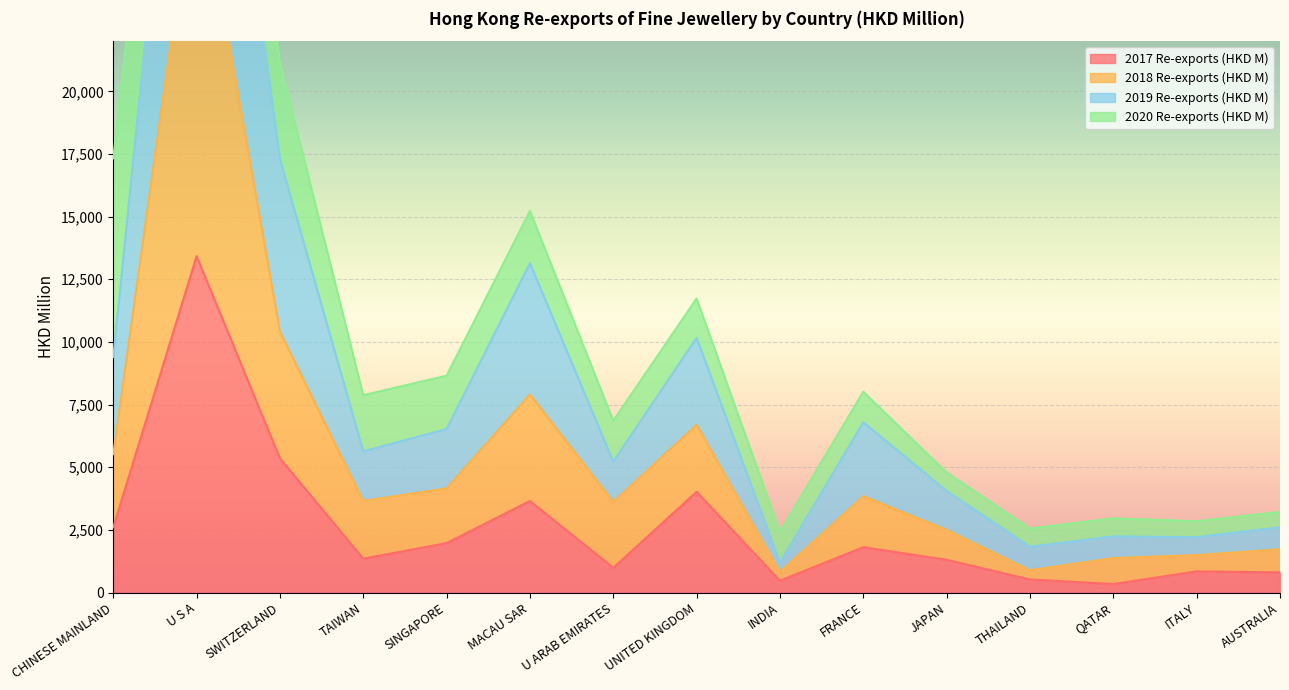

True or false: 2017 Re-exports (HKD M) has a value of 2812.8 at FRANCE.

False